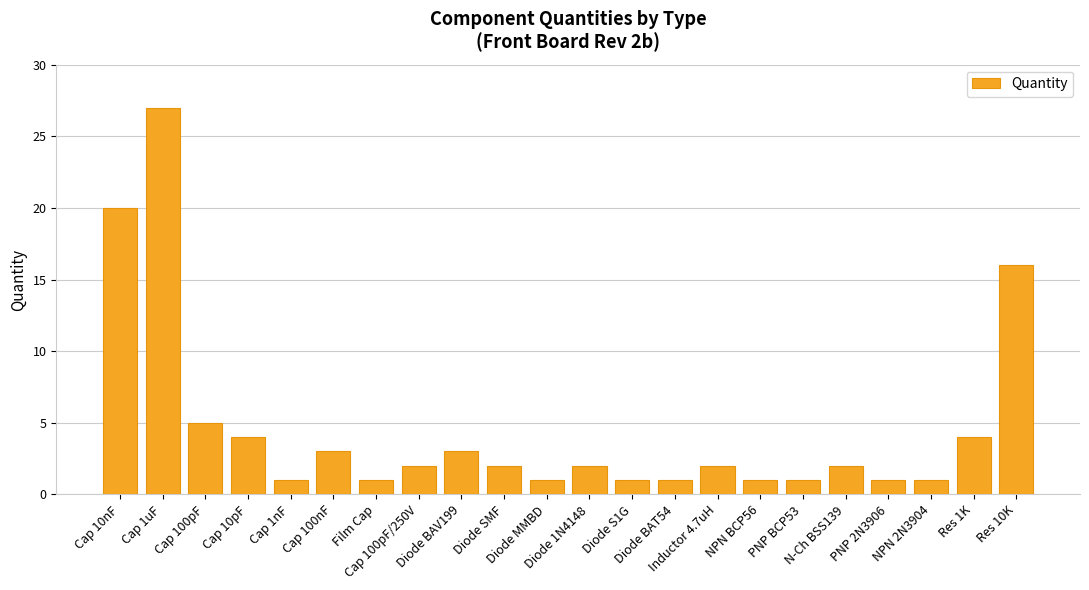

Reading left to right, transcribe all the data shown in this chart.

20	27	5	4	1	3	1	2	3	2	1	2	1	1	2	1	1	2	1	1	4	16